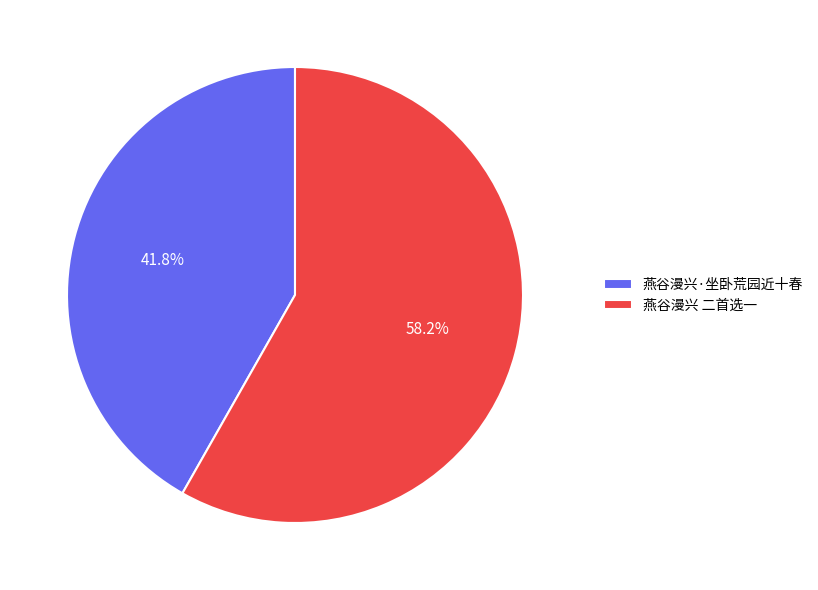

Combined, do 燕谷漫兴 二首选一 and 燕谷漫兴·坐卧荒园近十春 account for over 50%?

Yes